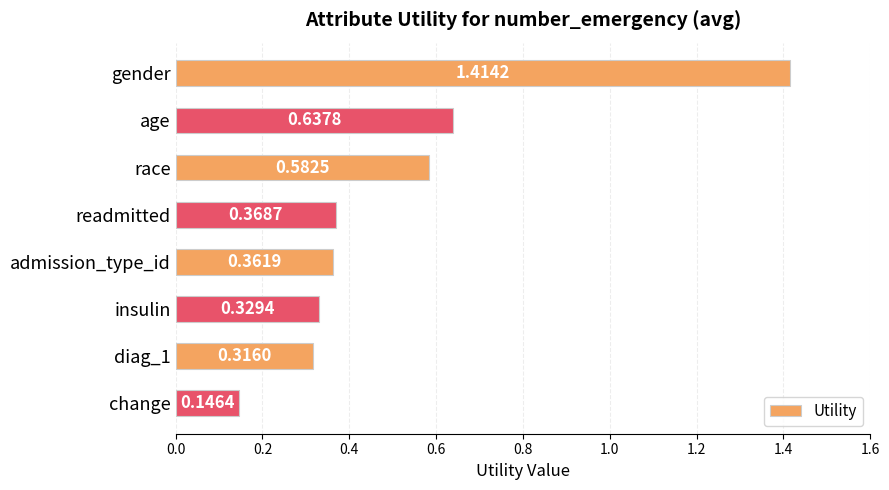

Rank the categories by value from highest to lowest.

gender, age, race, readmitted, admission_type_id, insulin, diag_1, change